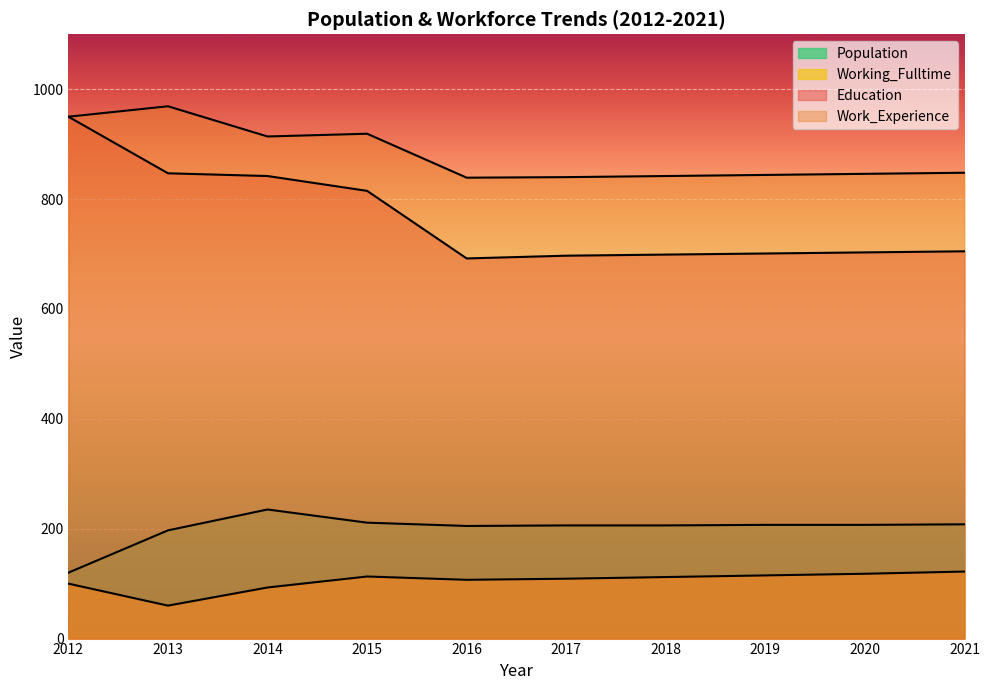

How many lines are shown in the chart?

4